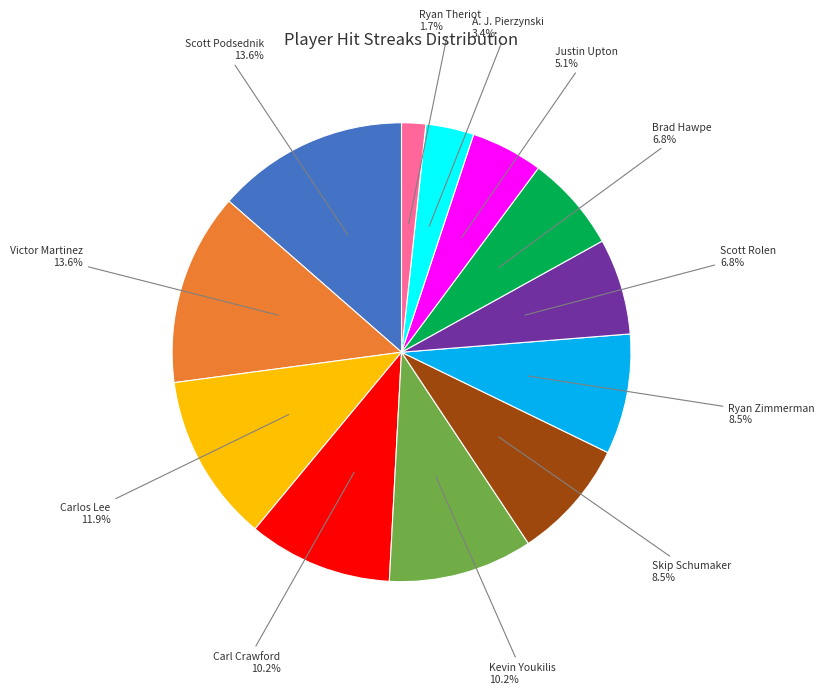

Does any single category account for the majority?

No